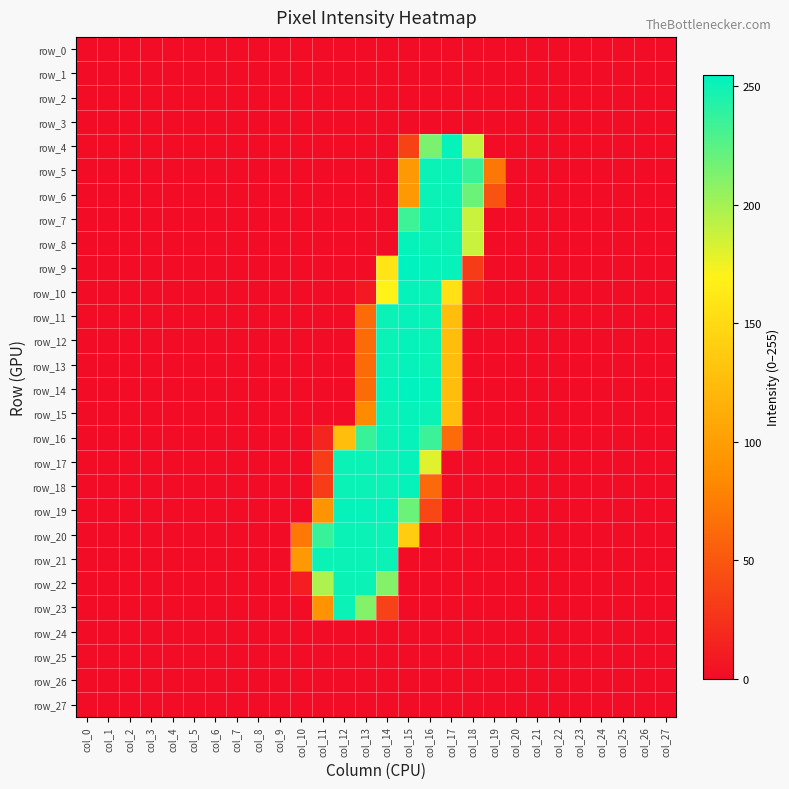

Rank the series at col_27 from lowest to highest value.

row_0, row_1, row_2, row_3, row_4, row_5, row_6, row_7, row_8, row_9, row_10, row_11, row_12, row_13, row_14, row_15, row_16, row_17, row_18, row_19, row_20, row_21, row_22, row_23, row_24, row_25, row_26, row_27